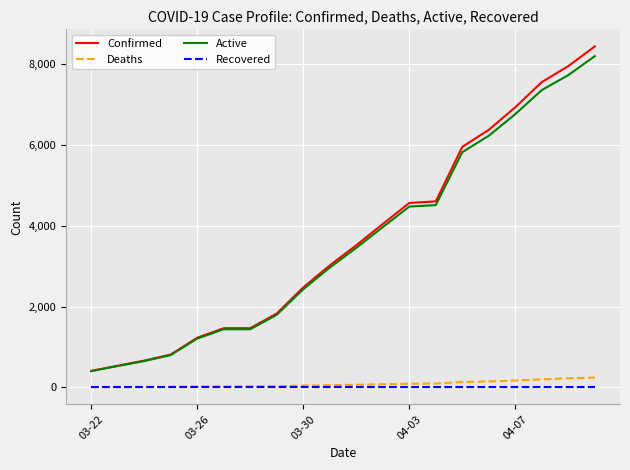

True or false: Active and Deaths cross at least once.

False